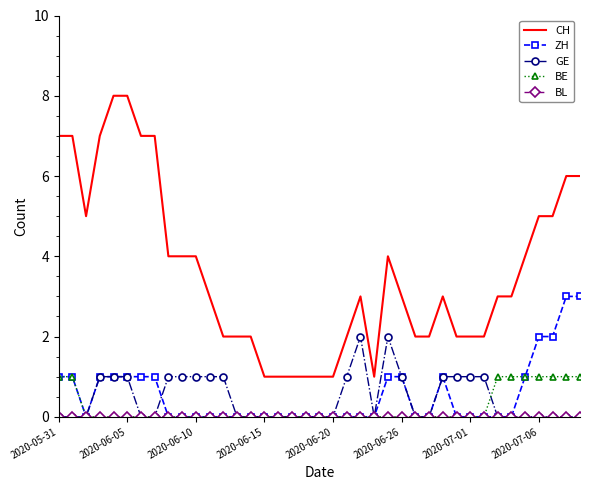

Which series has the largest range (max minus min)?

CH